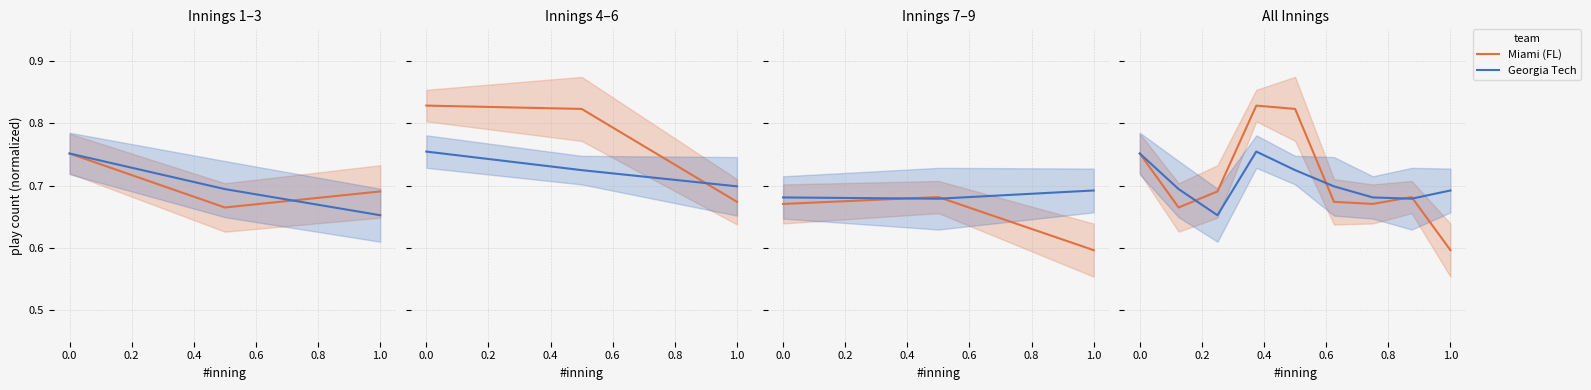

True or false: Miami (FL) and Georgia Tech cross at least once.

True